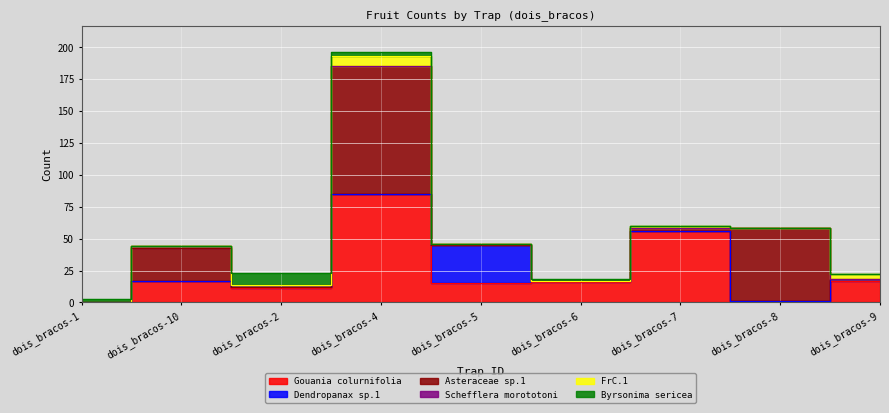

The value of Schefflera morototoni at dois_bracos-5 is 1. True or false?

True